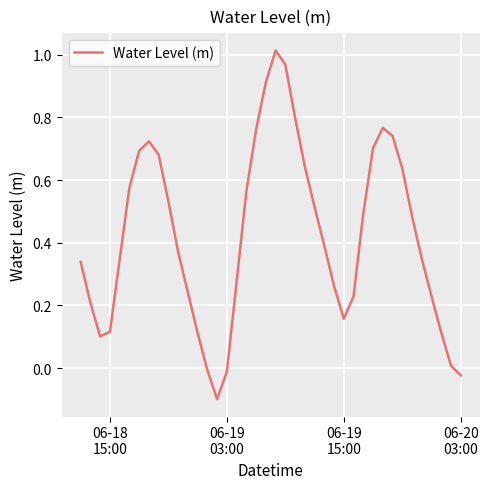

What is the difference between the maximum and minimum values?

1.1